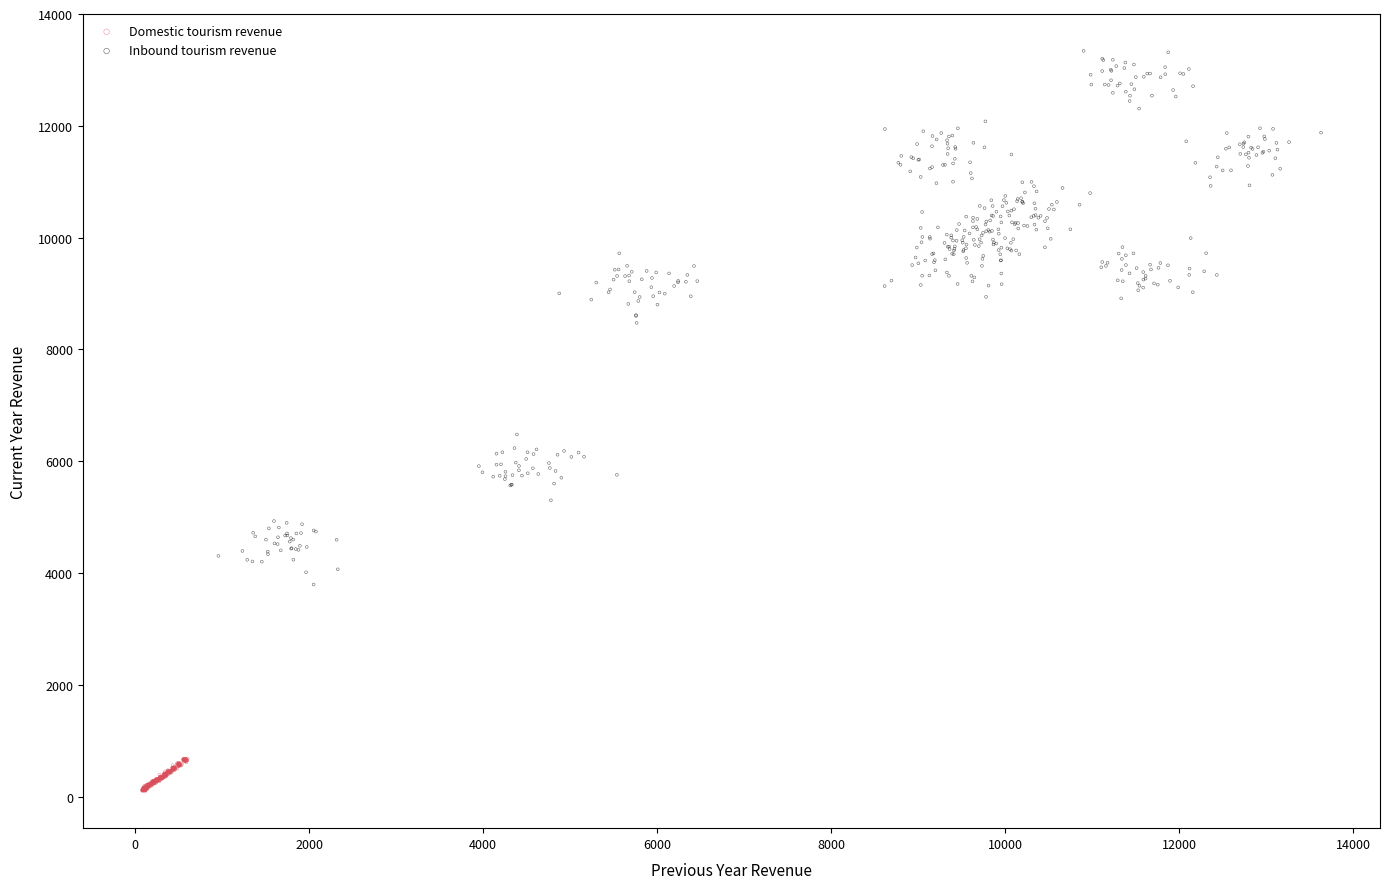

Which series reaches the minimum Y coordinate?

Domestic tourism revenue